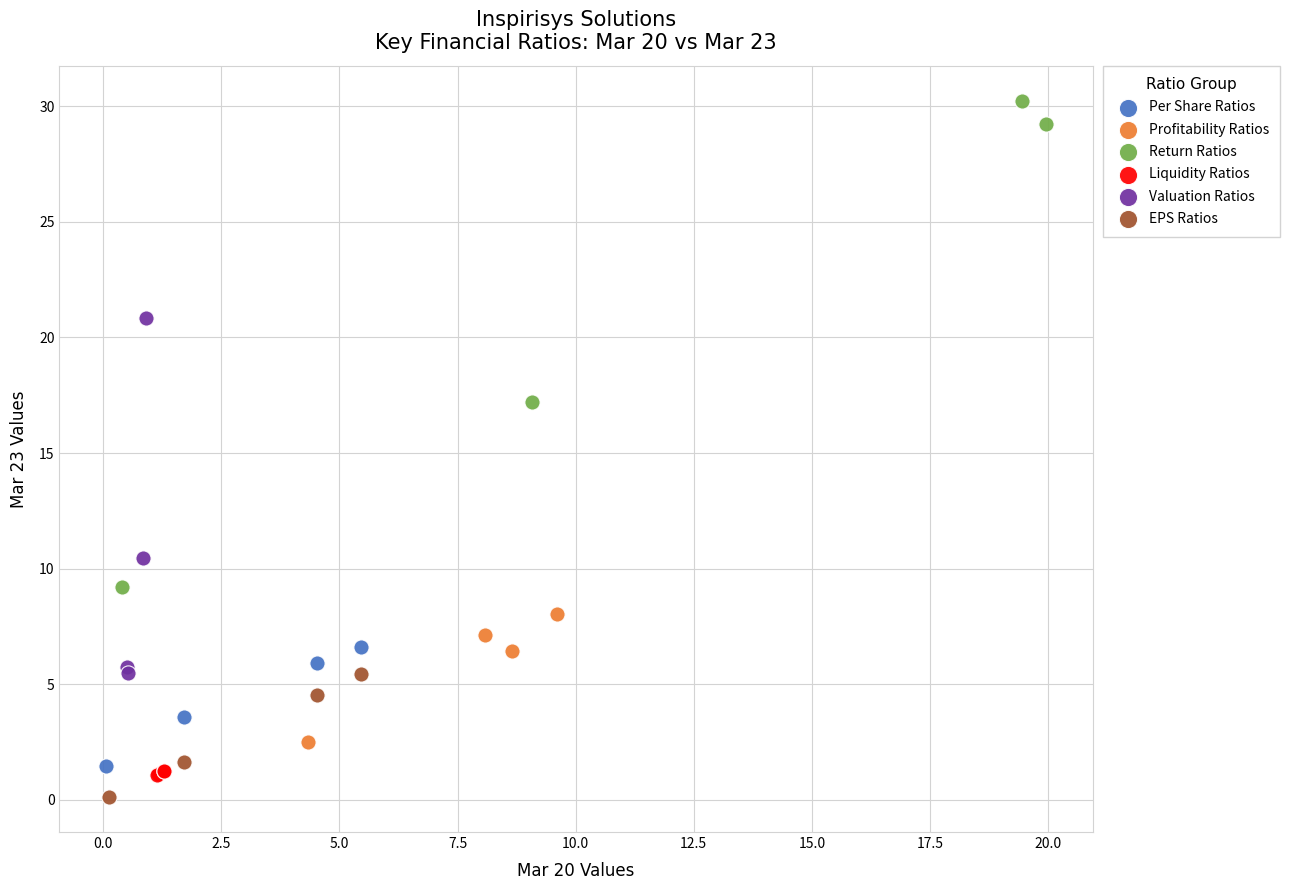

Which series has the largest Y range (max minus min)?

Return Ratios